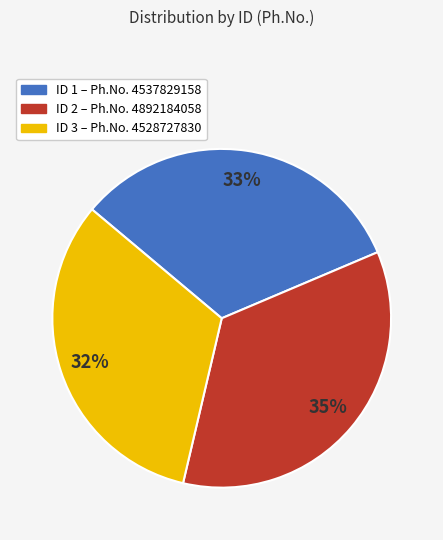

To the nearest percent, what is the average slice percentage?

33%